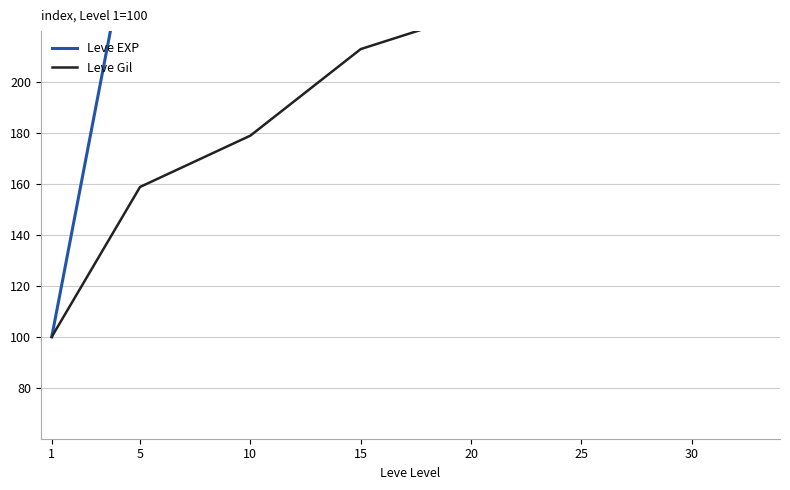

Which category has the highest value across all series?

30